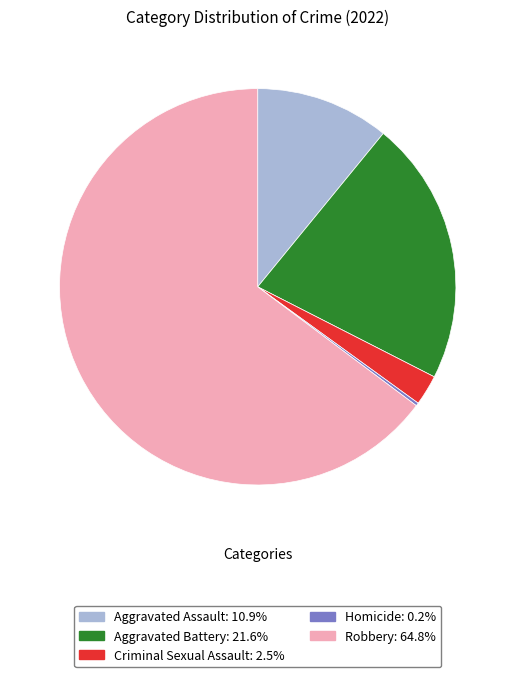

What is the ratio of the value at Criminal Sexual Assault to the value at Aggravated Battery?

0.1